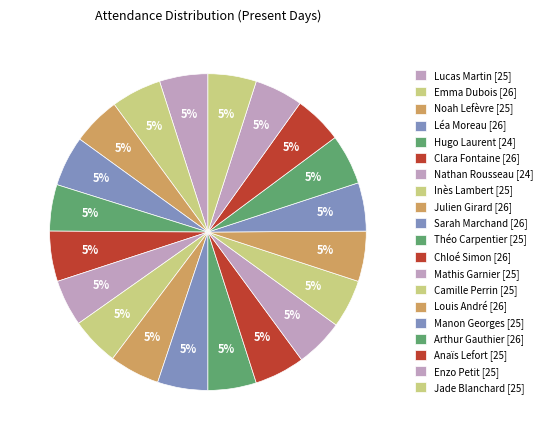

What percentage is the Clara Fontaine slice, to the nearest percent?

5%